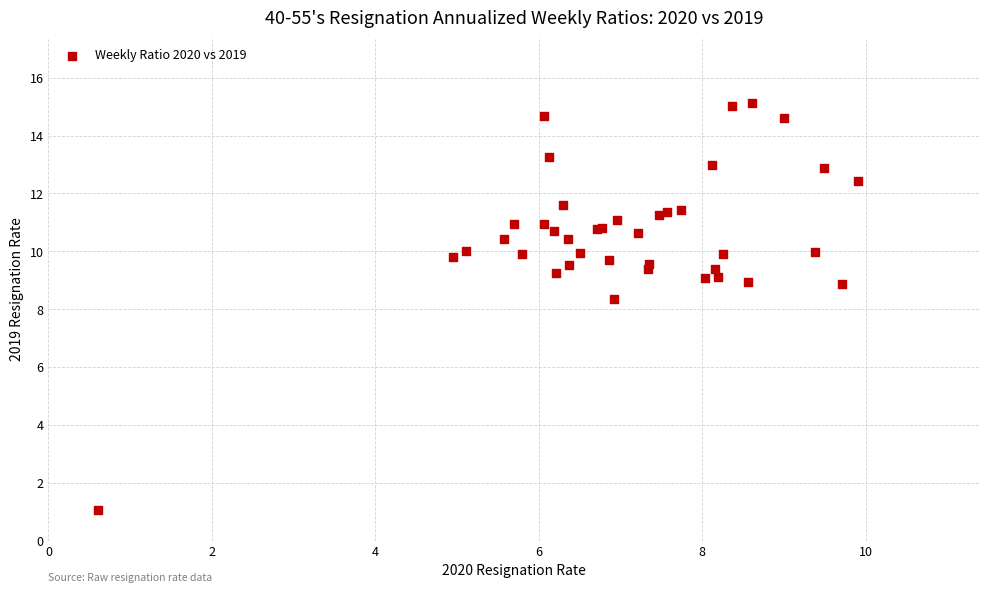

What Y value in the scatter plot is closest to 8?

8.4